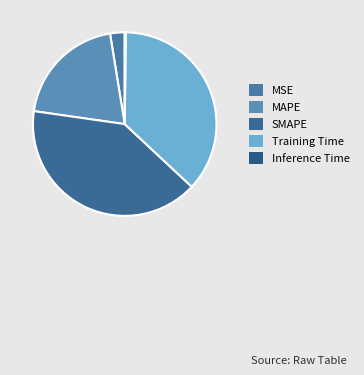

The MSE slice represents 1% of the pie. True or false?

False